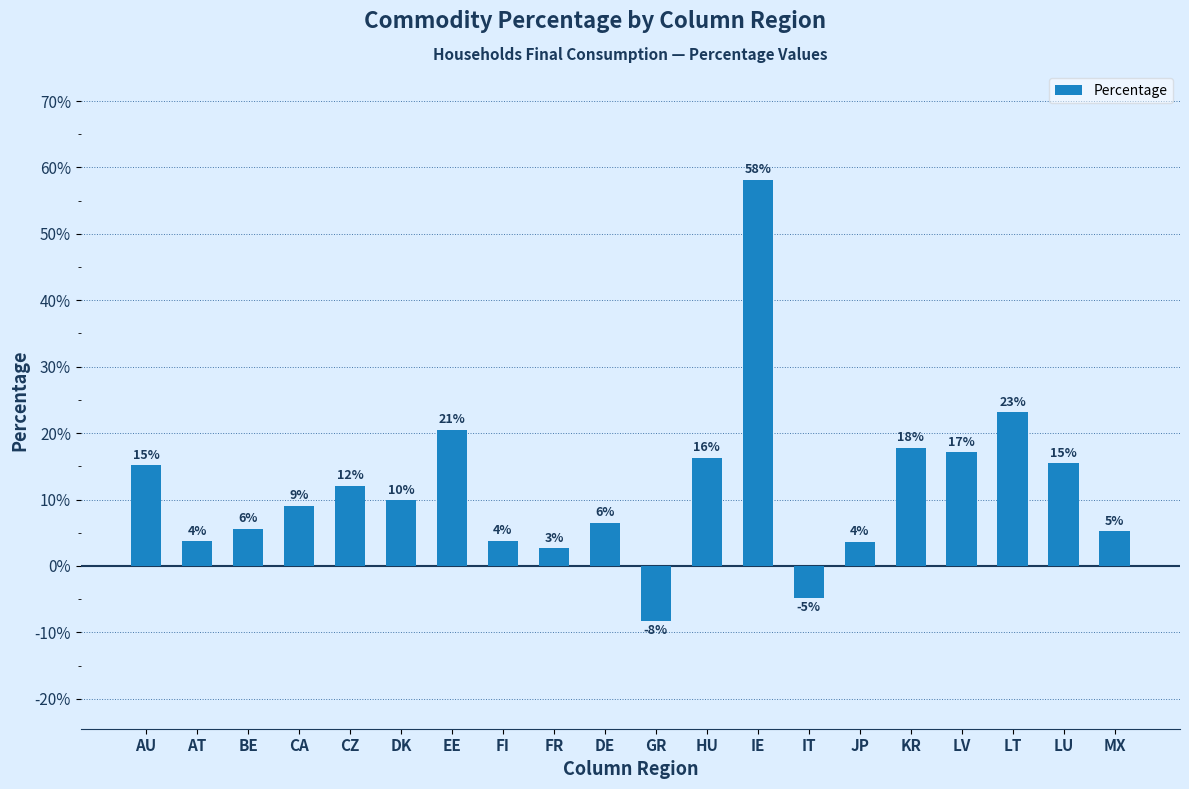

Reading right to left, transcribe all the data shown in this chart.

MX=0.1	LU=0.2	LT=0.2	LV=0.2	KR=0.2	JP=0.0	IT=-0.0	IE=0.6	HU=0.2	GR=-0.1	DE=0.1	FR=0.0	FI=0.0	EE=0.2	DK=0.1	CZ=0.1	CA=0.1	BE=0.1	AT=0.0	AU=0.2